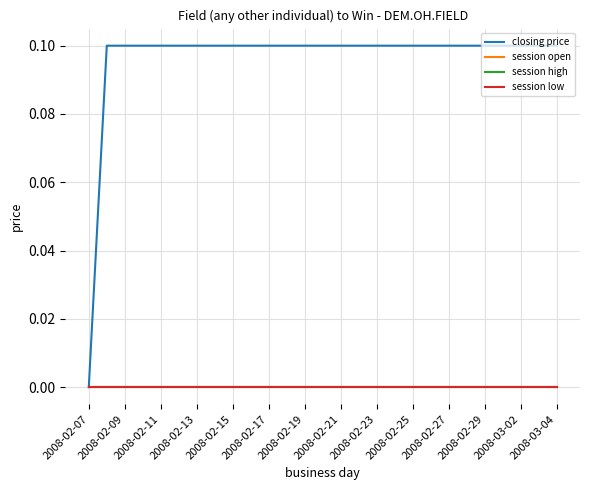

Does the chart display data point markers on the line(s)?

No